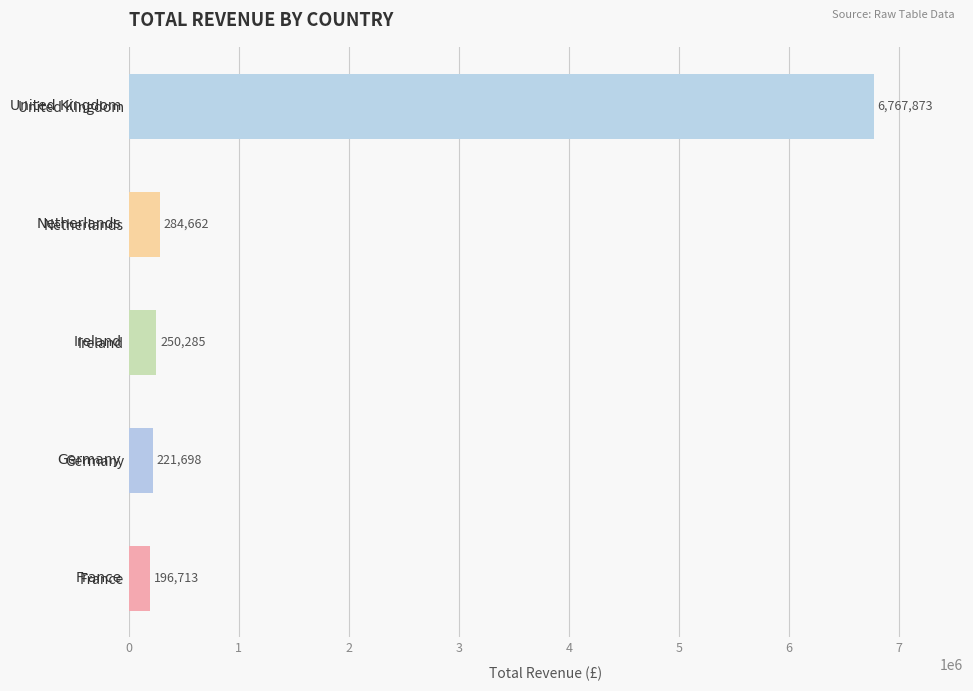

Where is the data nearest to the value 3482293?

Netherlands